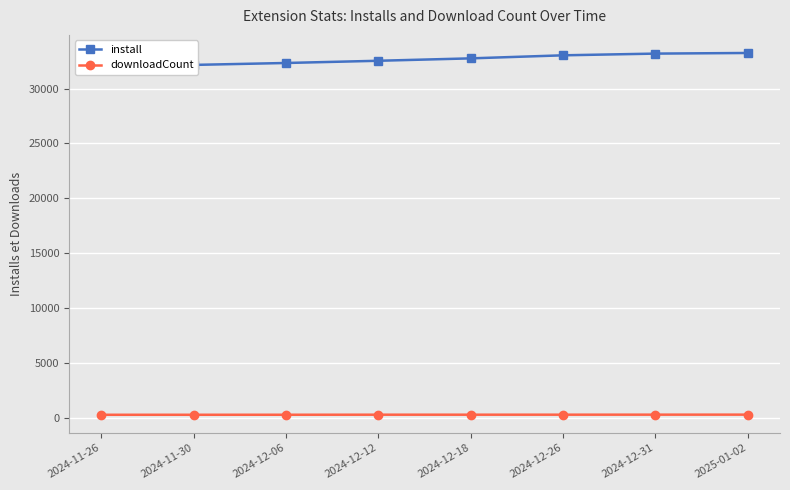

How many data points in downloadCount are less than 283?

3